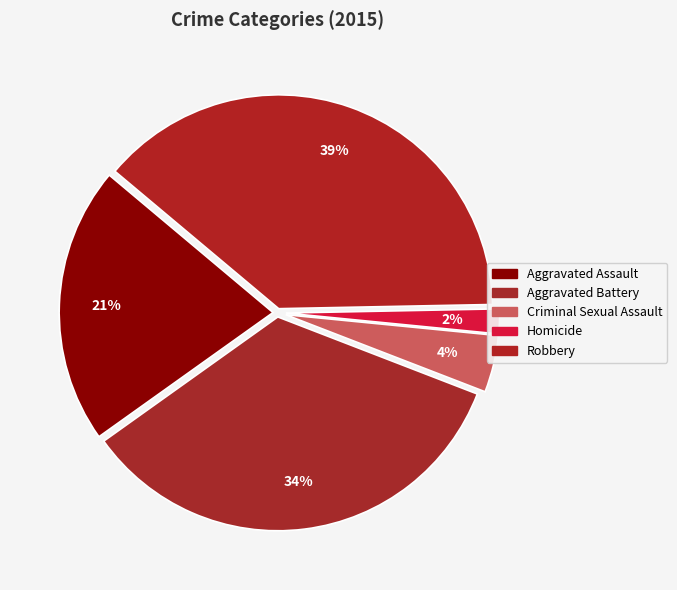

How many slices are in this pie chart?

5